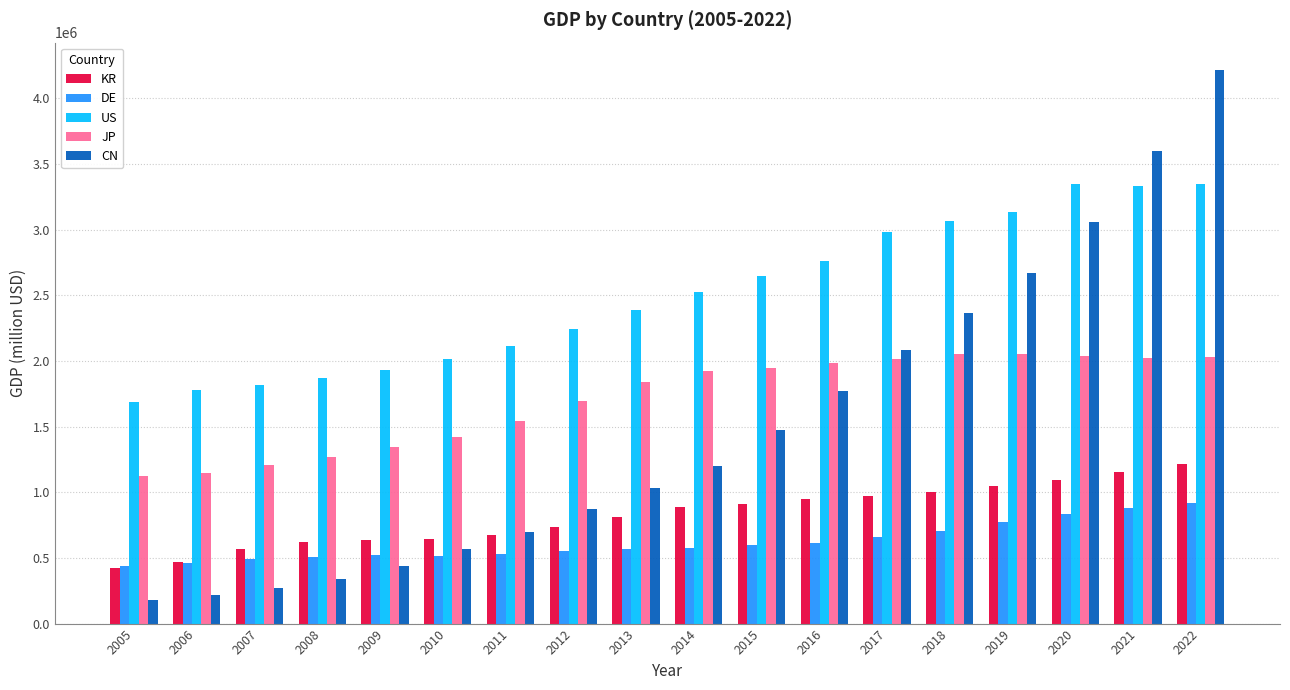

At which label does KR reach its peak?

2022